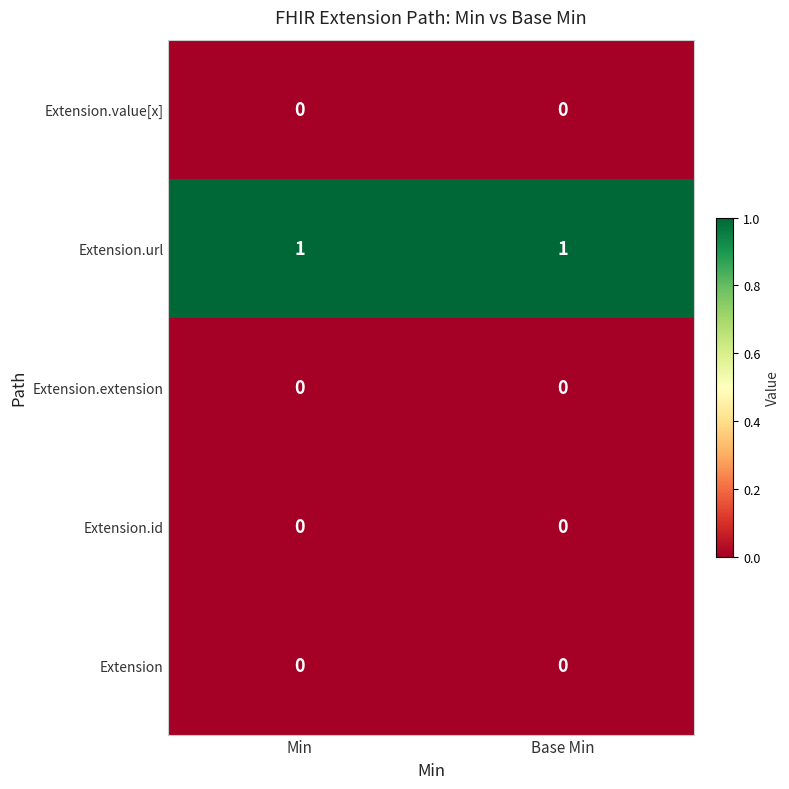

The Extension.url series shows 1 at Min. True or false?

True